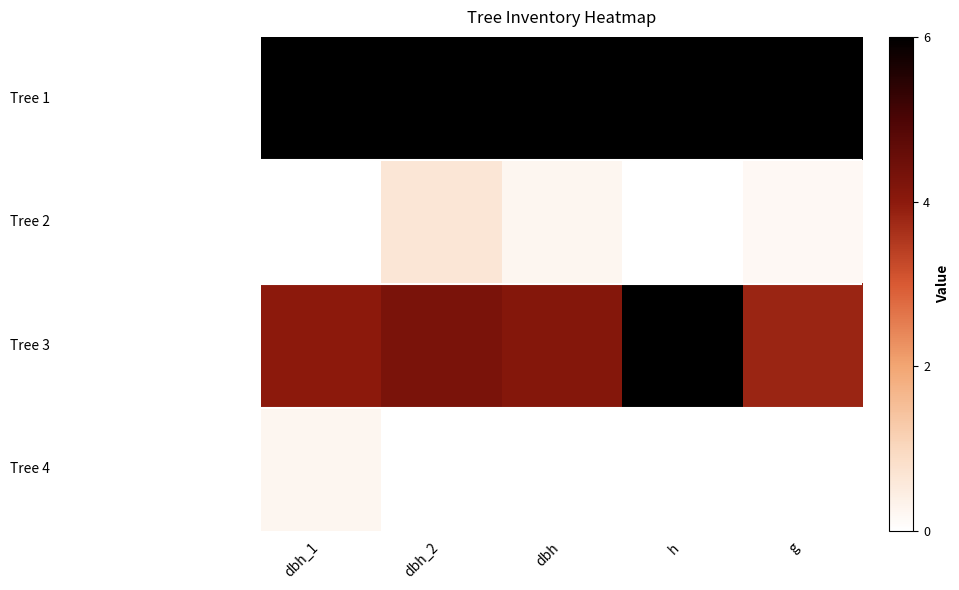

What is the total value across all series at g?

10.0